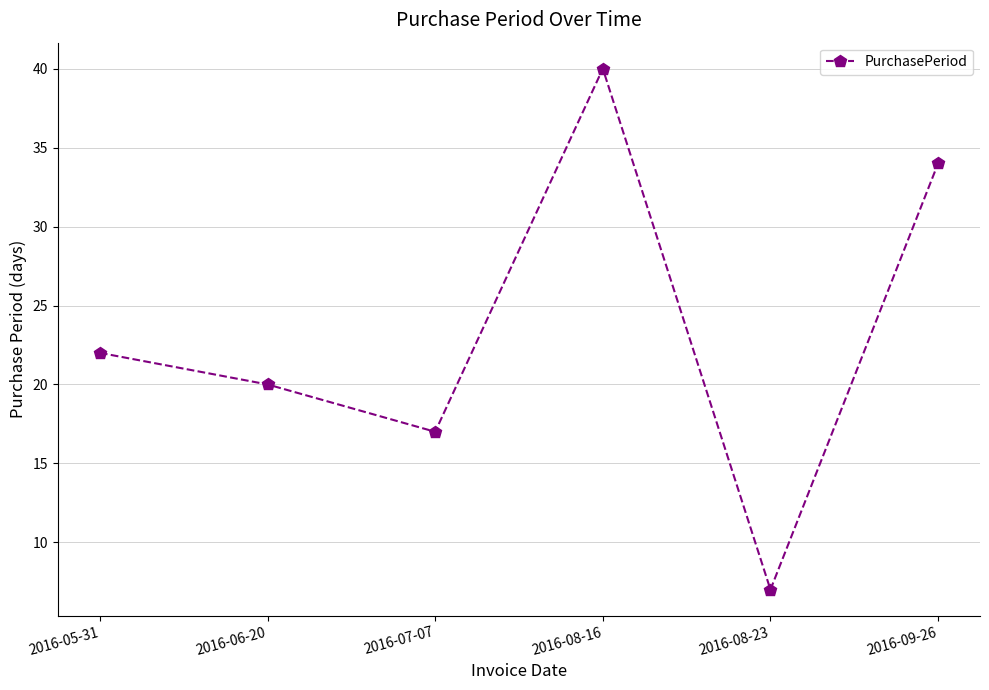

How many points are lower than both their immediate neighbors (excluding endpoints)?

2